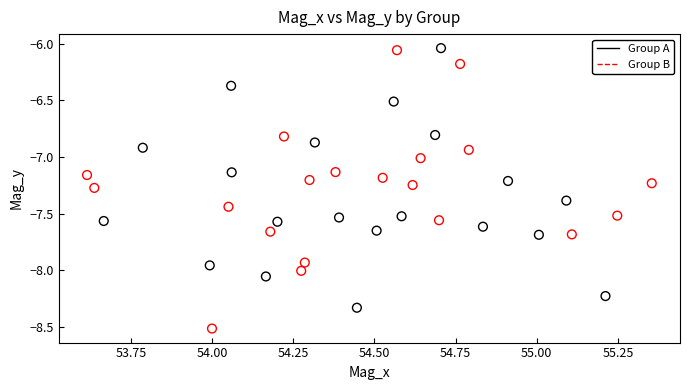

Which series has the widest spread of Y values?

Group B